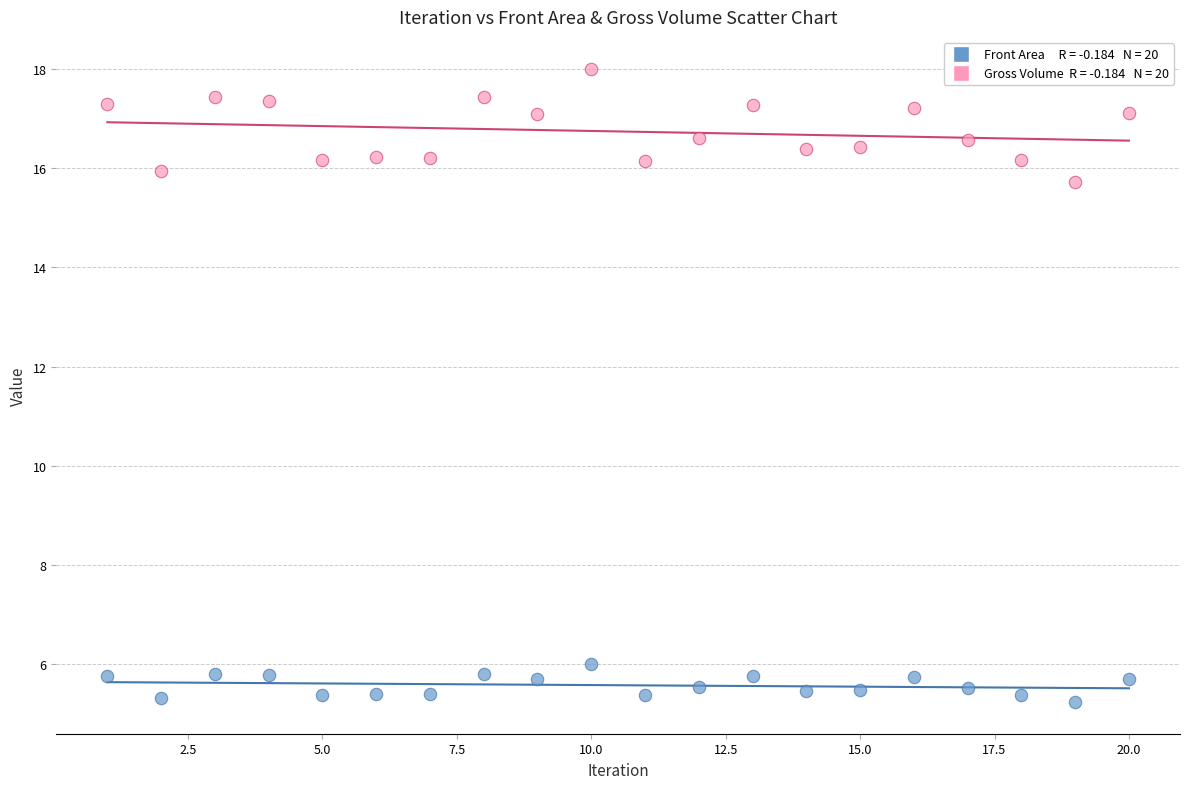

Across all series, what Y value is closest to 11?

15.7